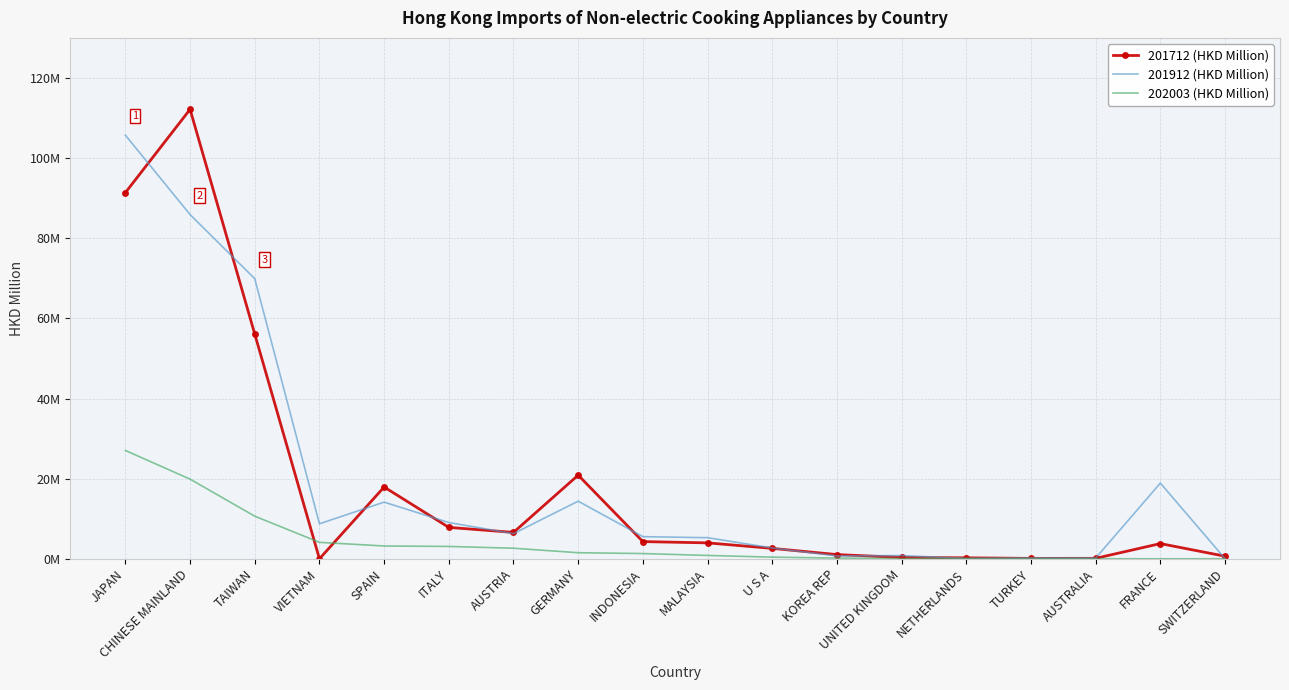

What is the average value of the 201912 (HKD Million) series?

19.4